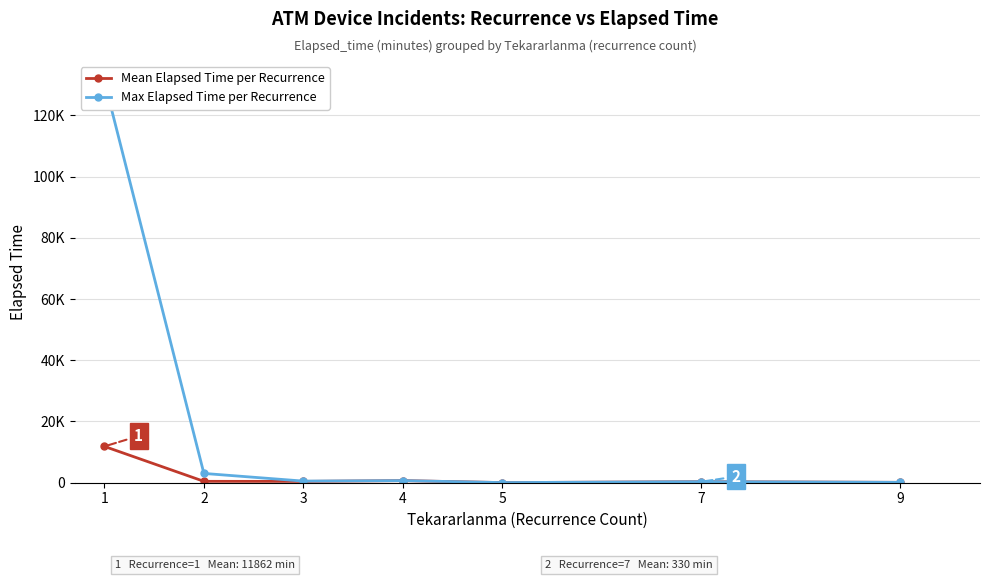

What is the difference between the maximum and minimum values in the Mean Elapsed Time per Recurrence series?

11816.7